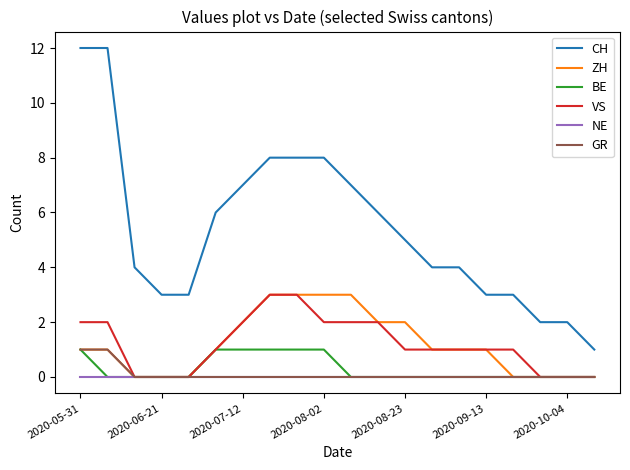

True or false: CH and NE intersect in this chart.

False